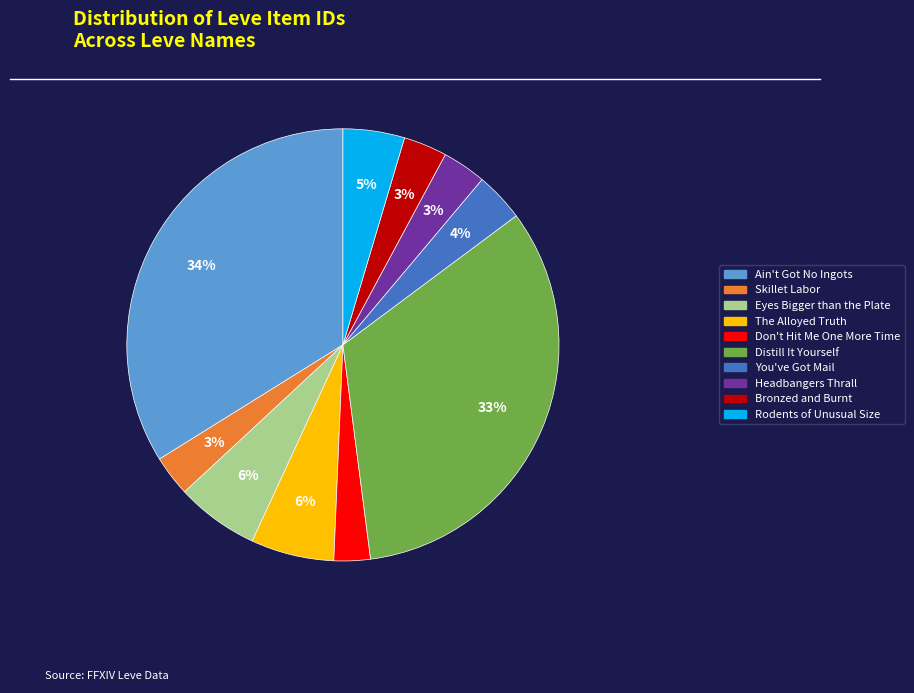

Count the number of slices in the pie.

10